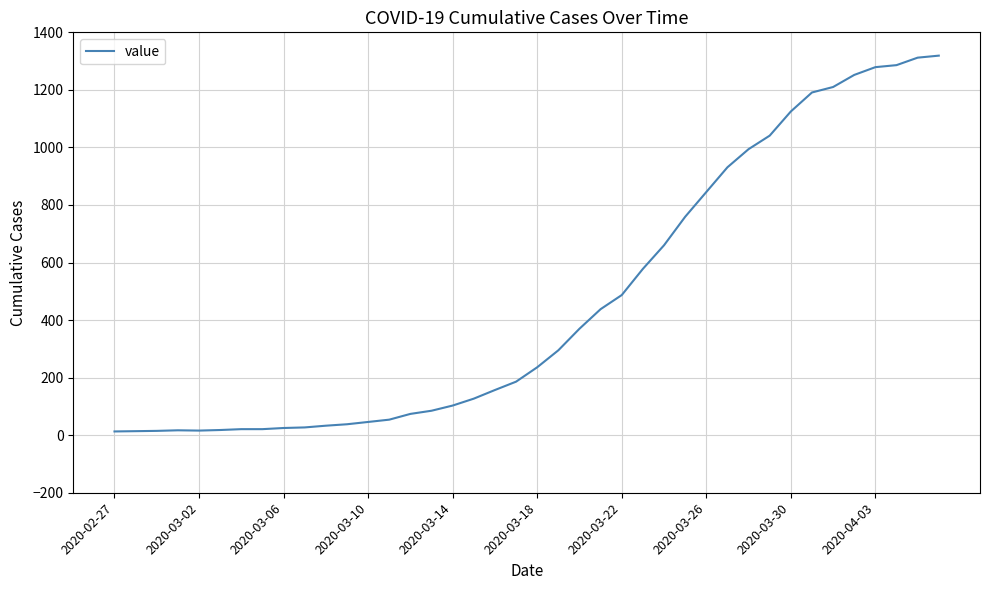

What is the average value?

467